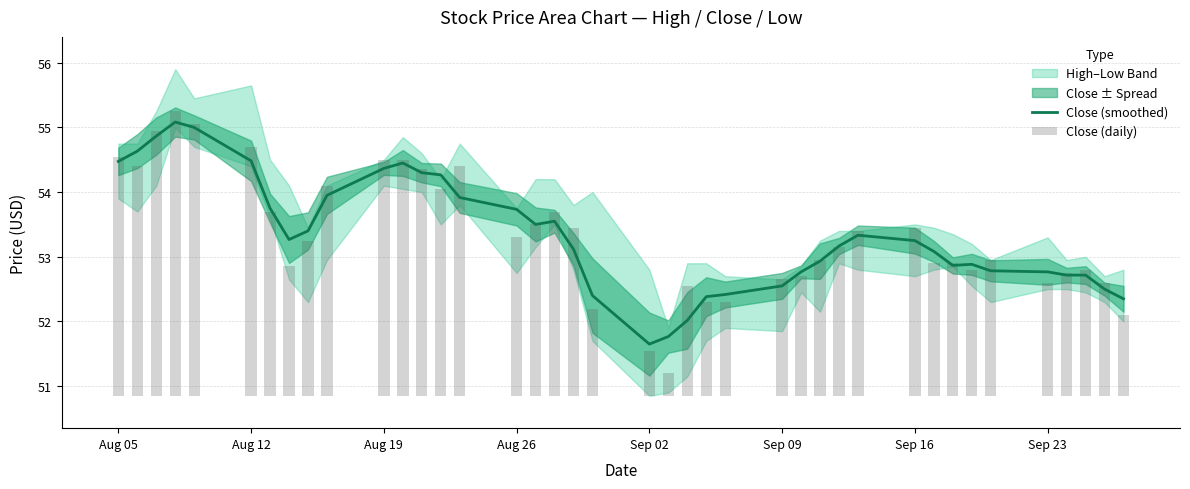

Where does the Close (smoothed) series first go above 53?

Aug 05